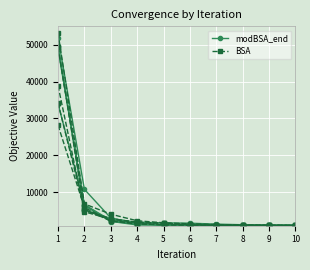

True or false: modBSA_end has a value of 1717.8 at 5.

False